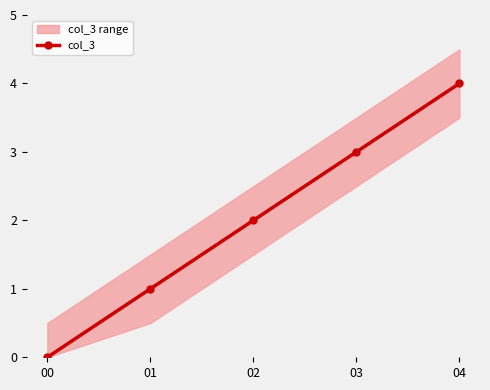

Is this an area chart (filled region under the line)?

No